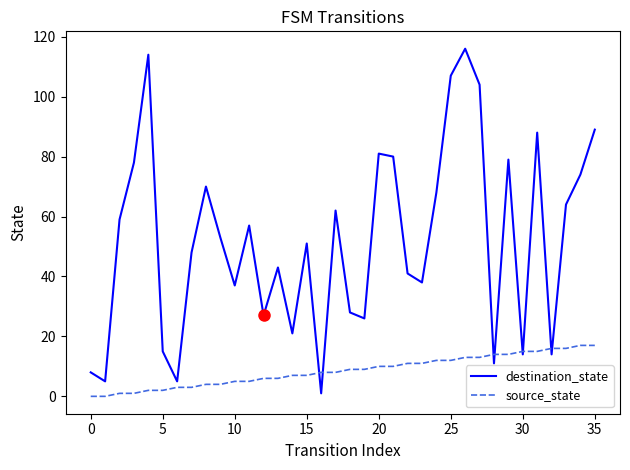

How many series are shown in this chart?

2